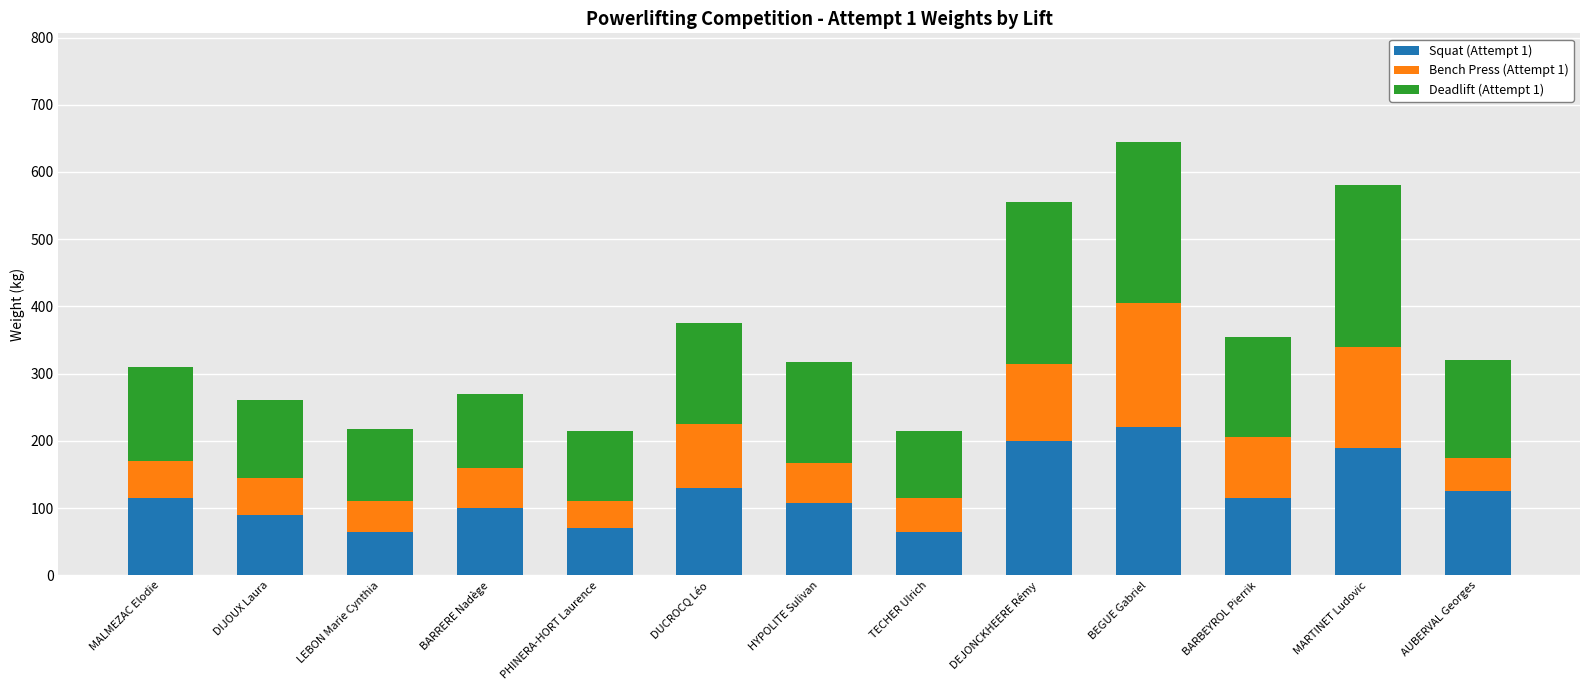

What is the sum of all Squat (Attempt 1) values?

1592.5